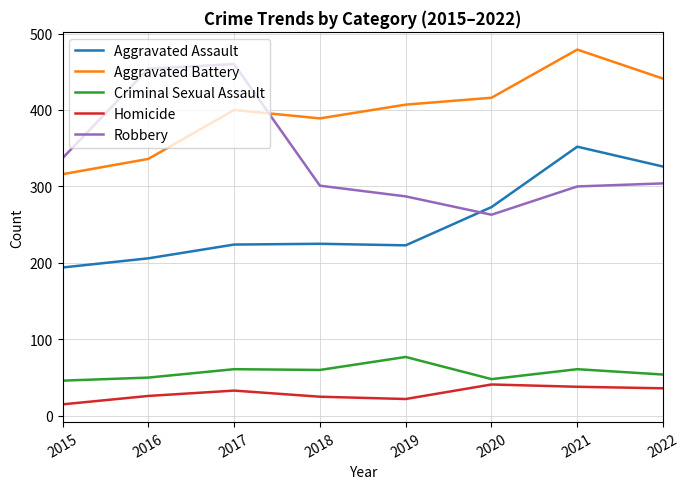

Is the value of Aggravated Assault at 2017 greater than the value of Homicide at 2022?

Yes